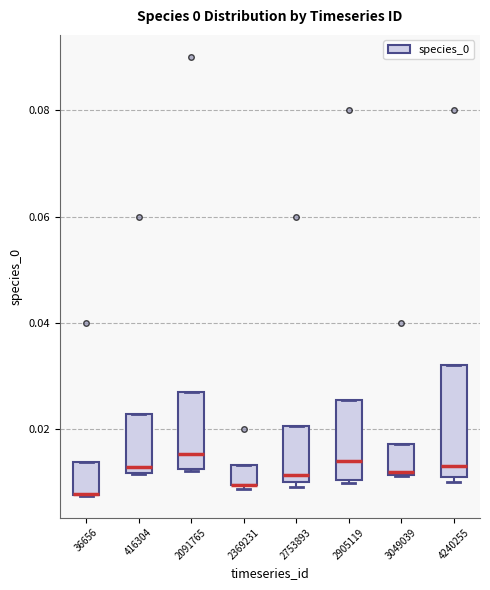

Reading left to right, read every box against the y-axis: the position of its median line, the range the box covers, and the ends of its whiskers. The values are not printed on the chart, so give them approximately, as read against the axis.

36656: median 0.008 (drawn on the box's lower edge), box 0.008 to 0.014, whiskers 0.008 to 0.014
416304: median 0.012 (just above the box's lower edge), box 0.012 to 0.022, whiskers 0.012 to 0.022
2091765: median 0.016, box 0.012 to 0.028, whiskers 0.012 to 0.028
2369231: median 0.010 (drawn on the box's lower edge), box 0.010 to 0.014, whiskers 0.008 to 0.014
2753893: median 0.012, box 0.010 to 0.020, whiskers 0.010 (just below the box's lower edge) to 0.020
2905119: median 0.014, box 0.010 to 0.026, whiskers 0.010 to 0.026
3049039: median 0.012, box 0.012 to 0.018, whiskers 0.012 to 0.018
4240255: median 0.014, box 0.012 to 0.032, whiskers 0.010 to 0.032